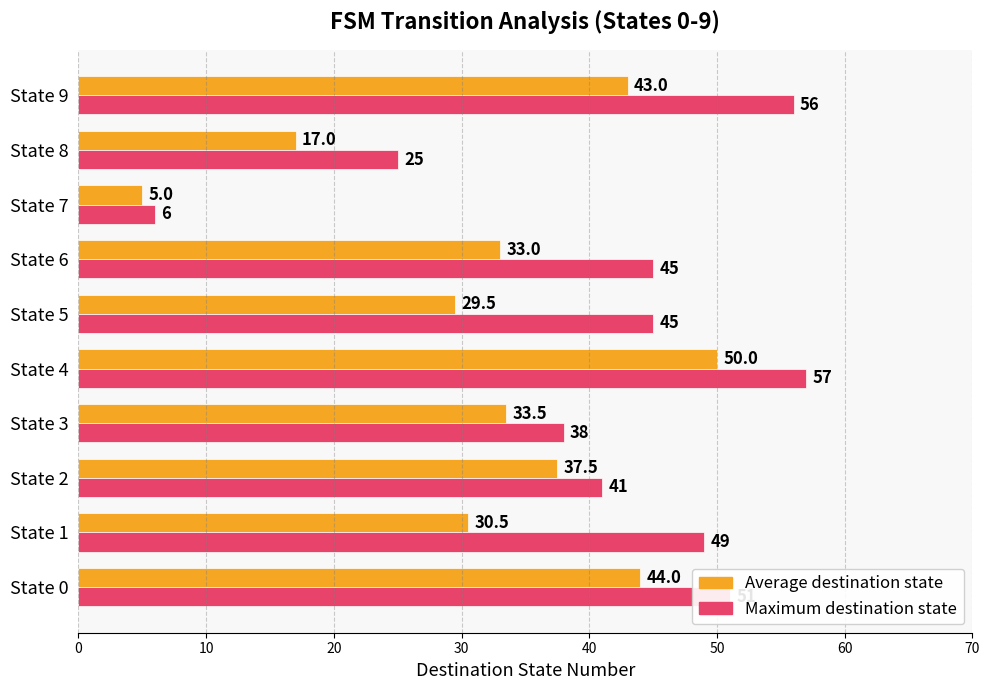

Rank the series by their average value, from lowest to highest.

Average destination state, Maximum destination state